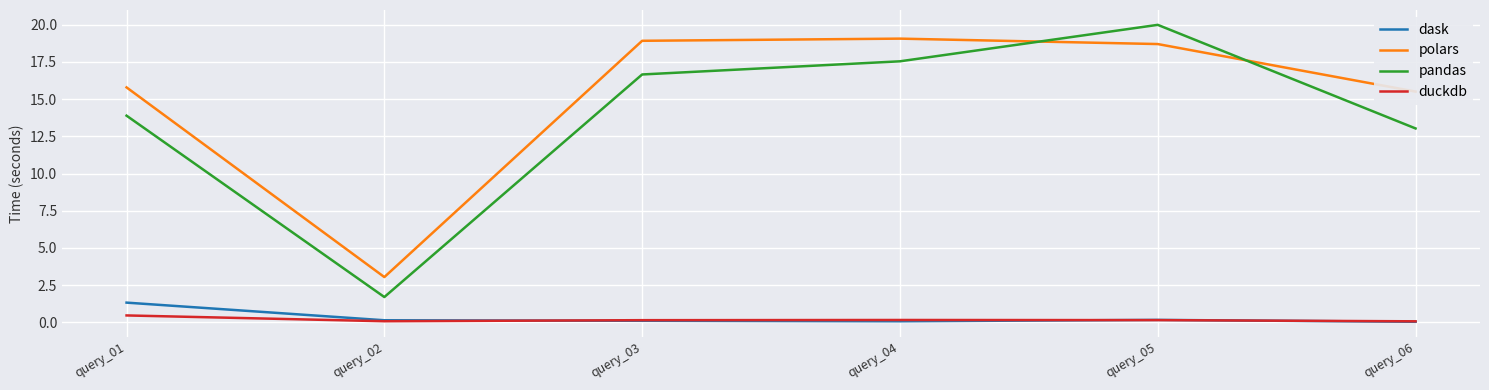

In dask, how many points are lower than both neighbors (excluding endpoints)?

1